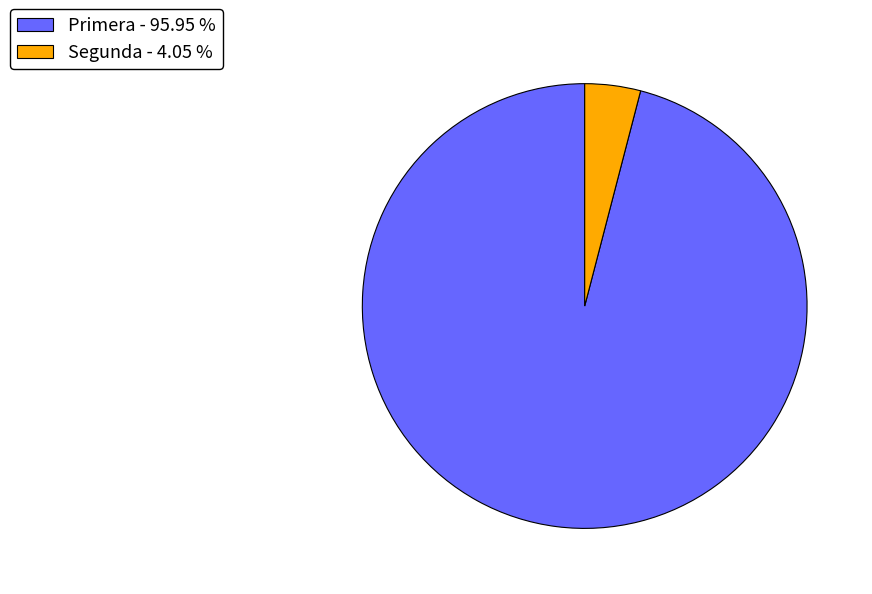

True or false: Primera accounts for 78% of the total.

False